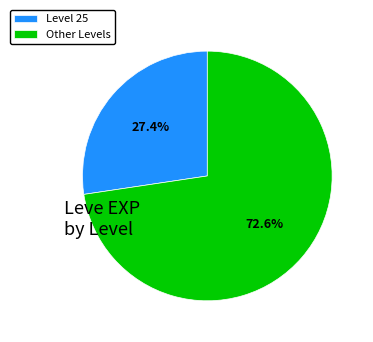

Which slice is the smallest?

Level 25